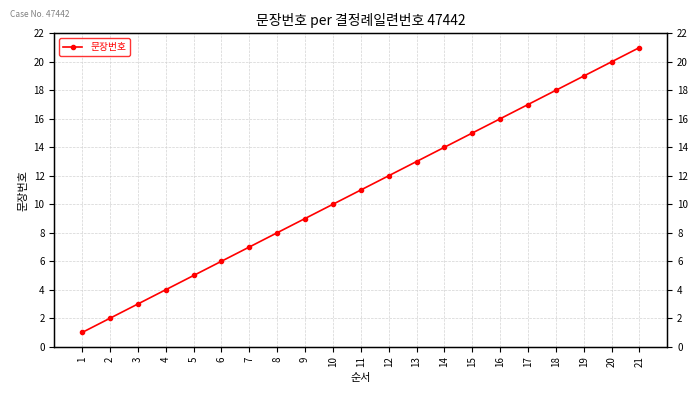

The value at 6 is 11. True or false?

False